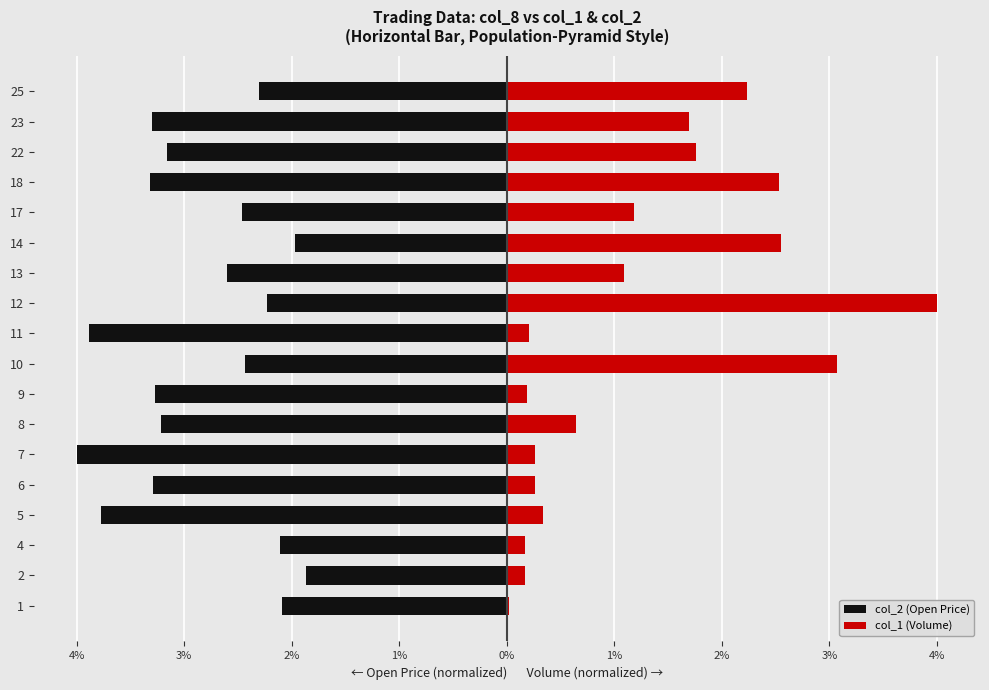

What is the difference between the col_1 (Volume) values at 8 and 1?

0.6